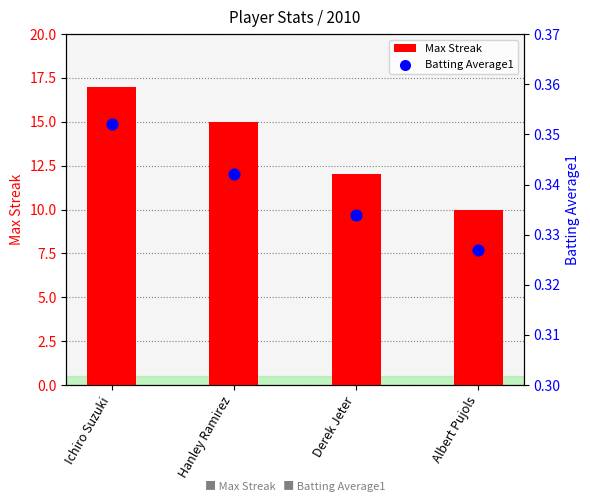

Which series has the largest Y range (max minus min)?

Max Streak